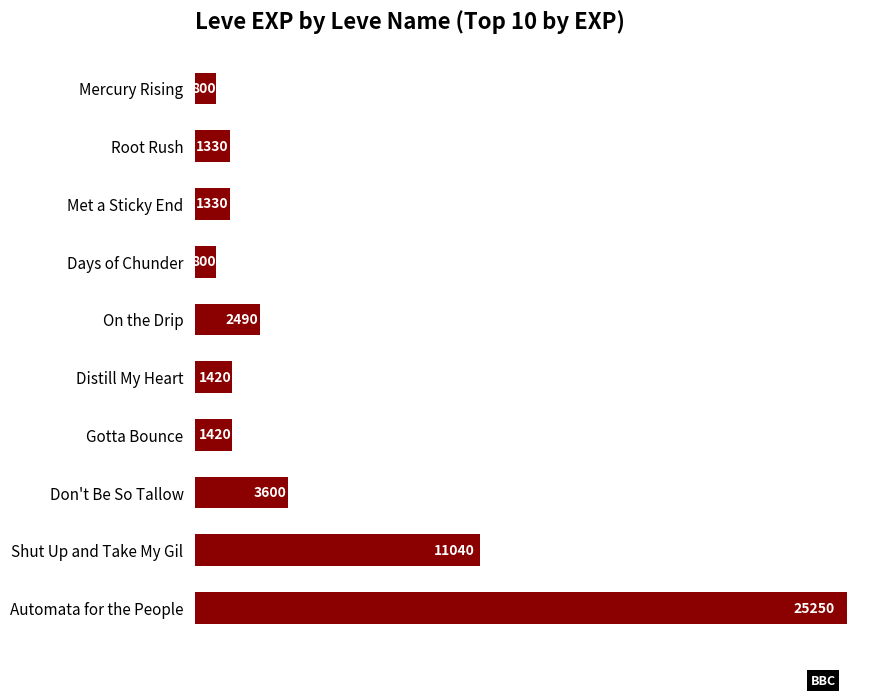

Between On the Drip and Distill My Heart, which is larger?

On the Drip